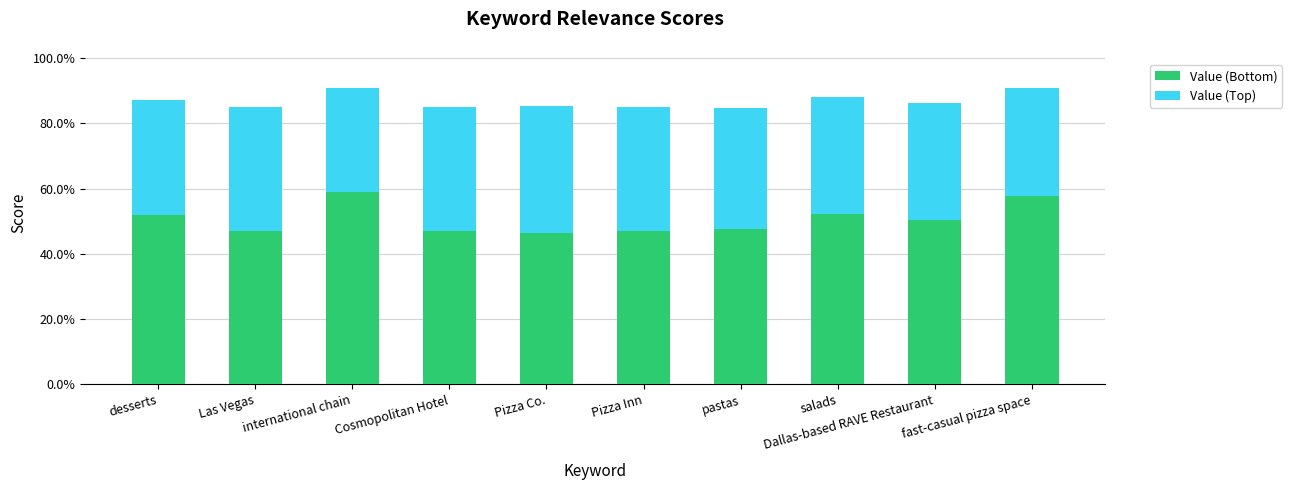

What is the difference between the maximum and minimum values in the Value (Bottom) series?

0.1